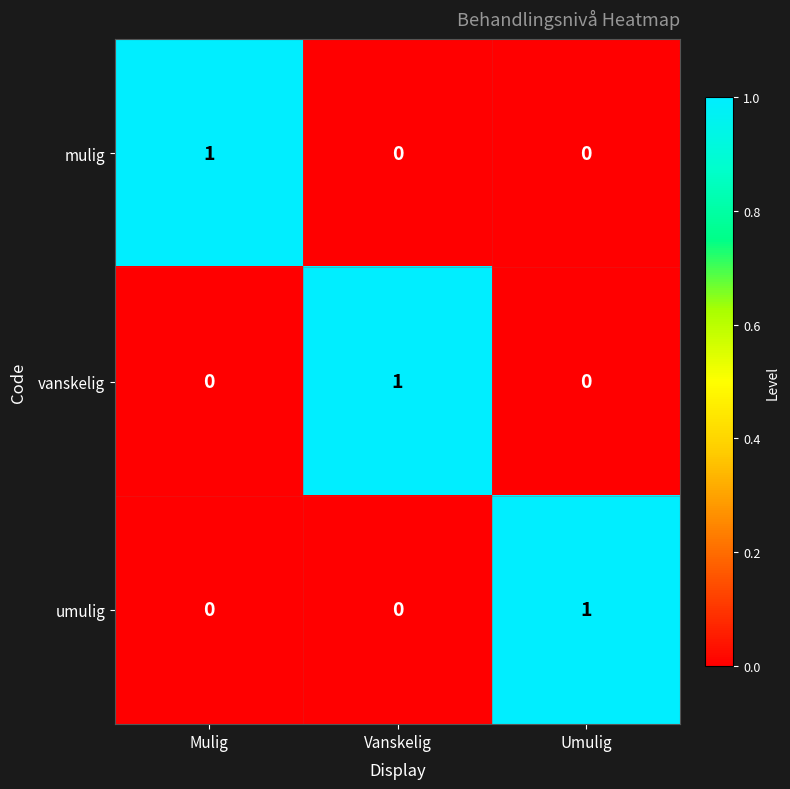

At which label does vanskelig reach its peak?

Vanskelig